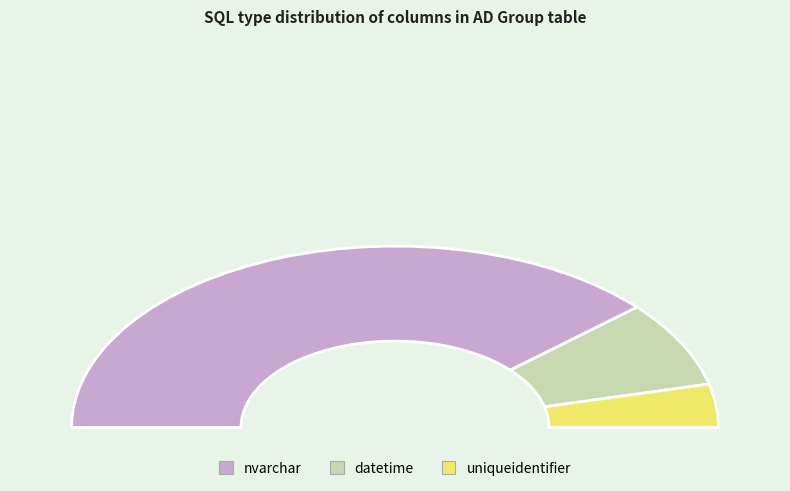

What percentage do nvarchar and uniqueidentifier together represent?

84.6%